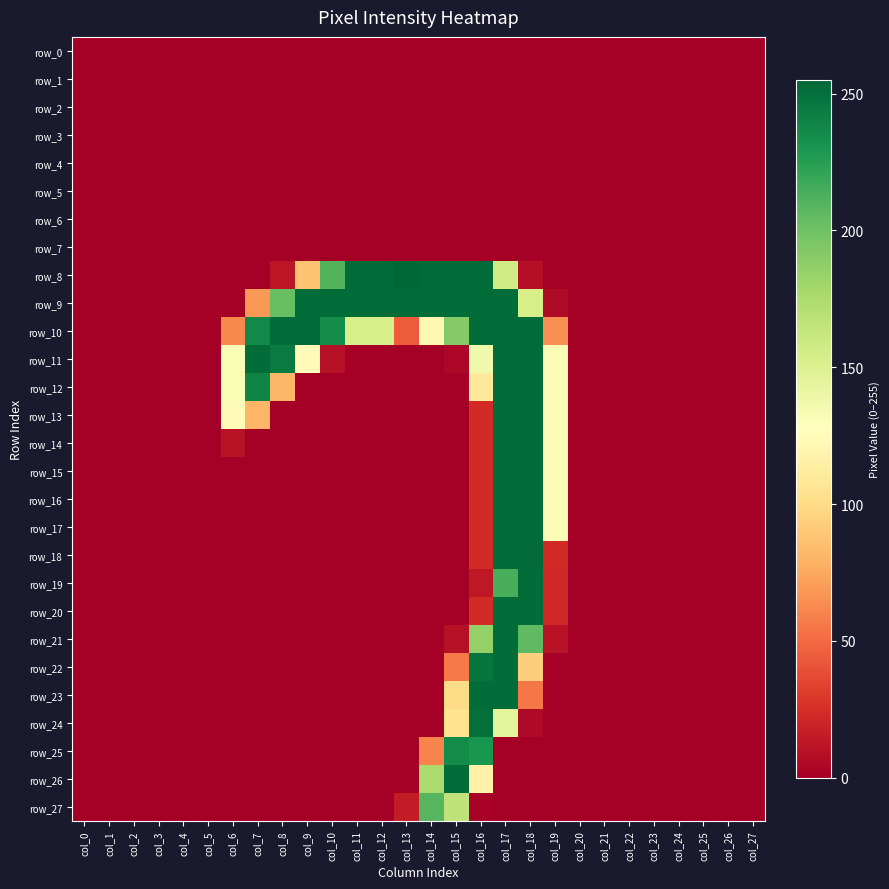

Between col_17 and col_6, which is larger?

col_17